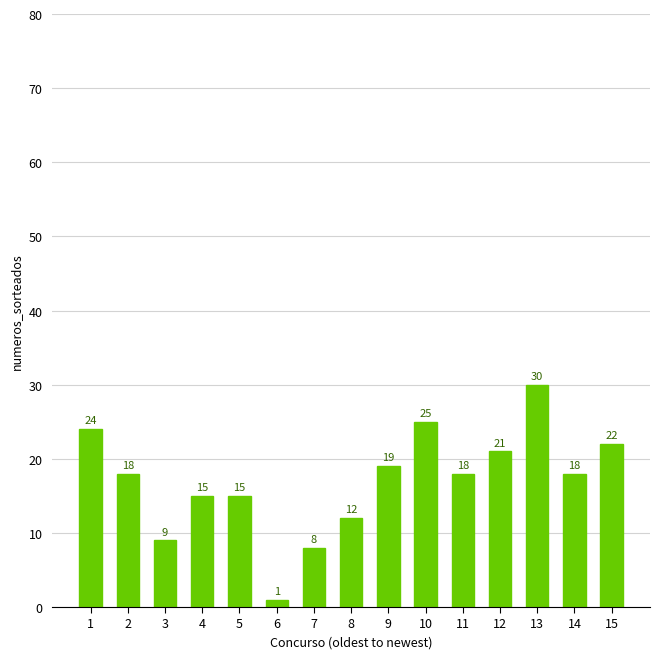

Count the number of categories in the chart.

15